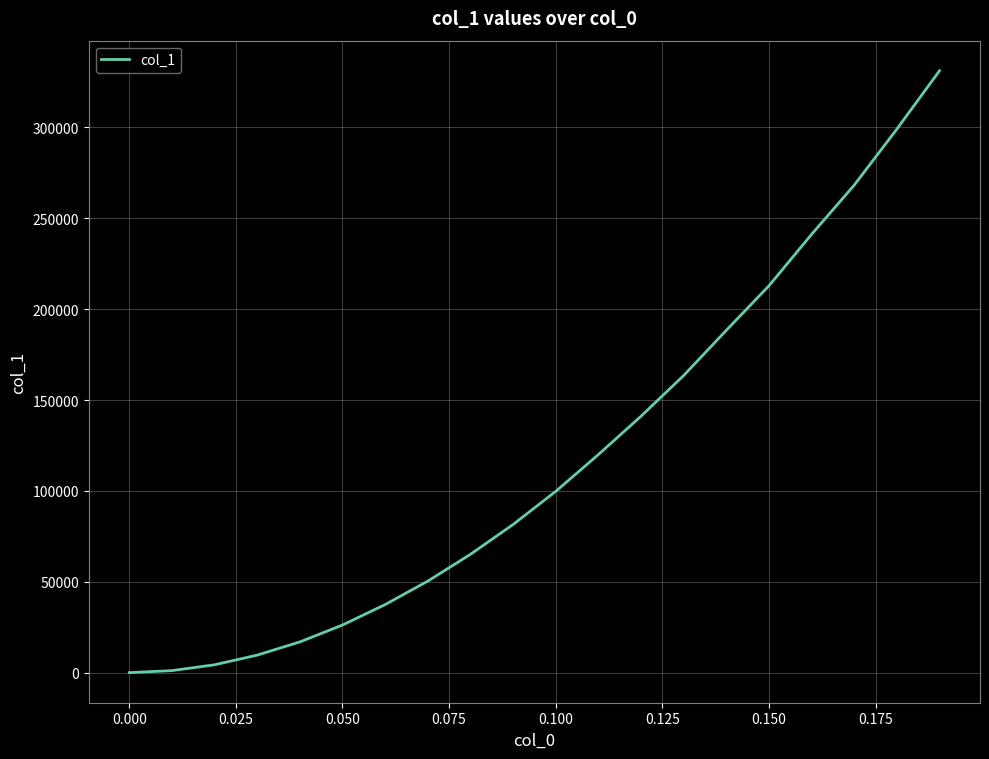

What is the difference between the second highest and second lowest values?

297937.5